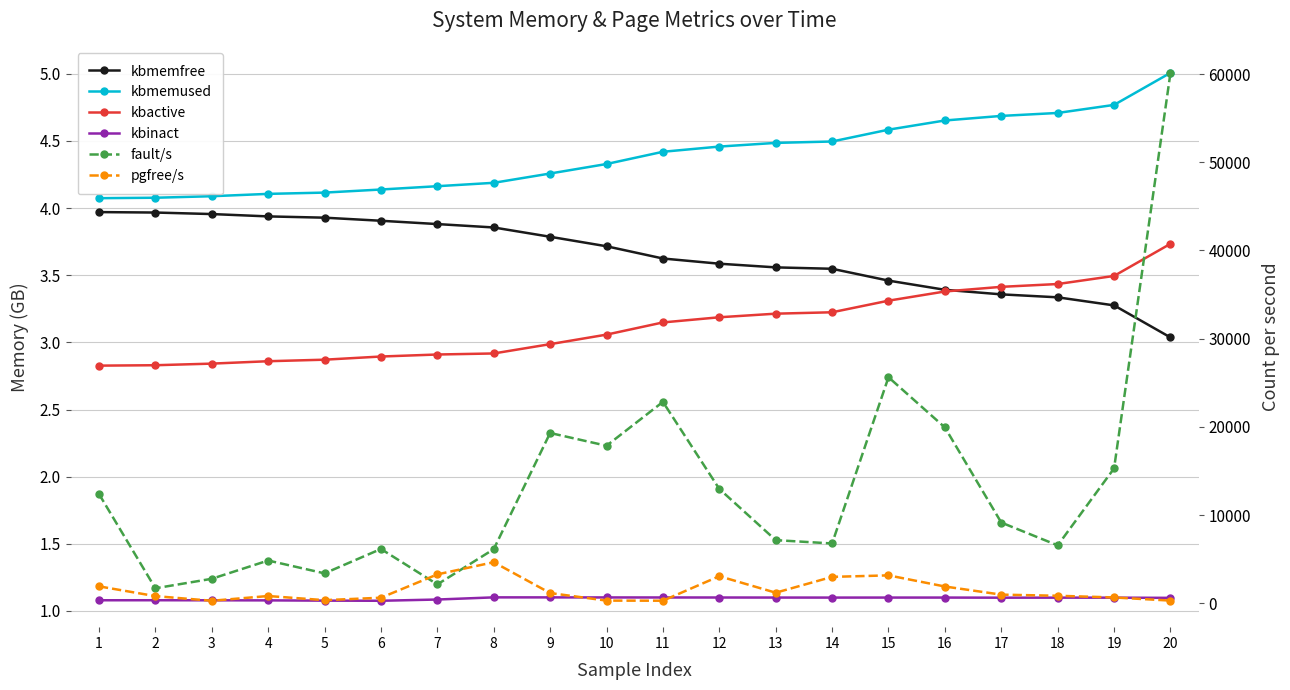

Is it true that kbmemfree equals 5.2 at 5?

False